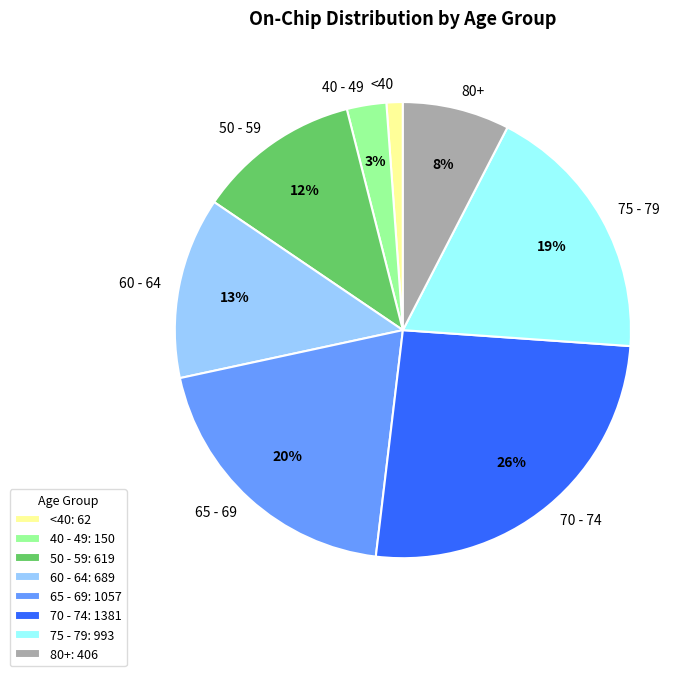

Is it true that 70 - 74 is 12% of the pie?

False